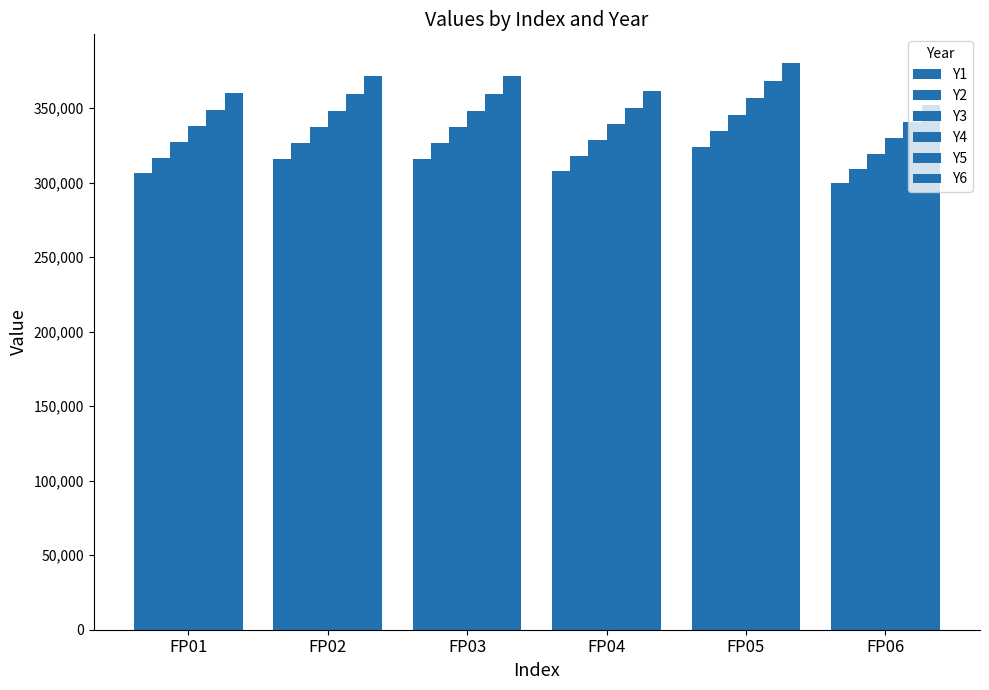

What is the difference between the highest and lowest values at FP02?

55354.9